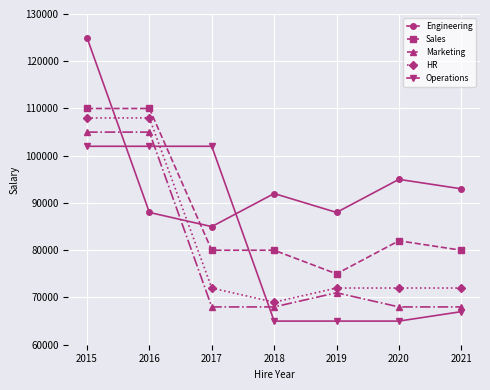

What is the average value of the Sales series?

88143